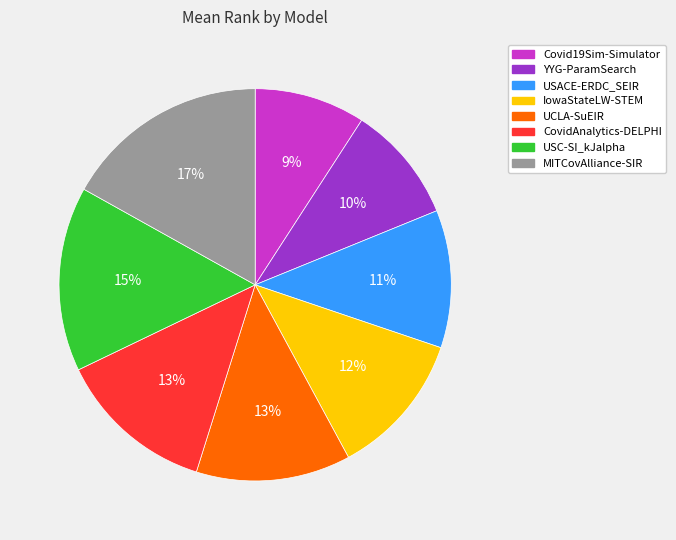

What is the smallest slice in the pie chart?

Covid19Sim-Simulator